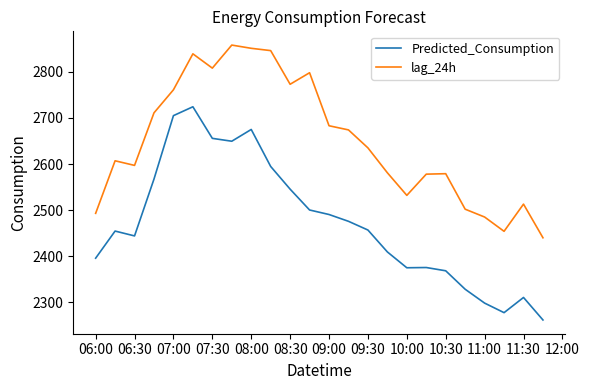

List the series in order of their overall mean, highest first.

lag_24h, Predicted_Consumption